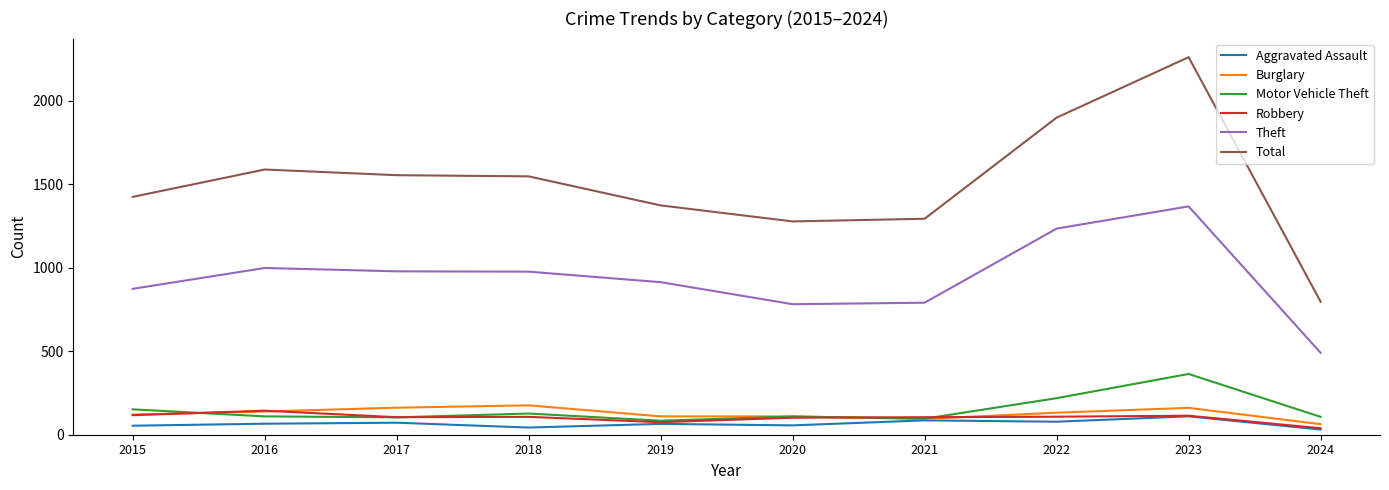

Which category has the highest value in the Theft series?

2023